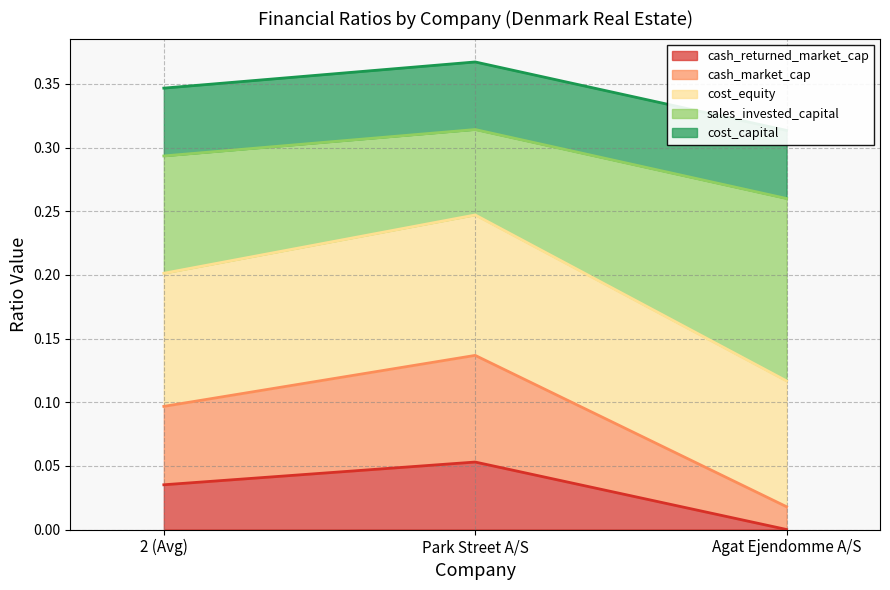

What position from the right is Agat Ejendomme A/S?

1